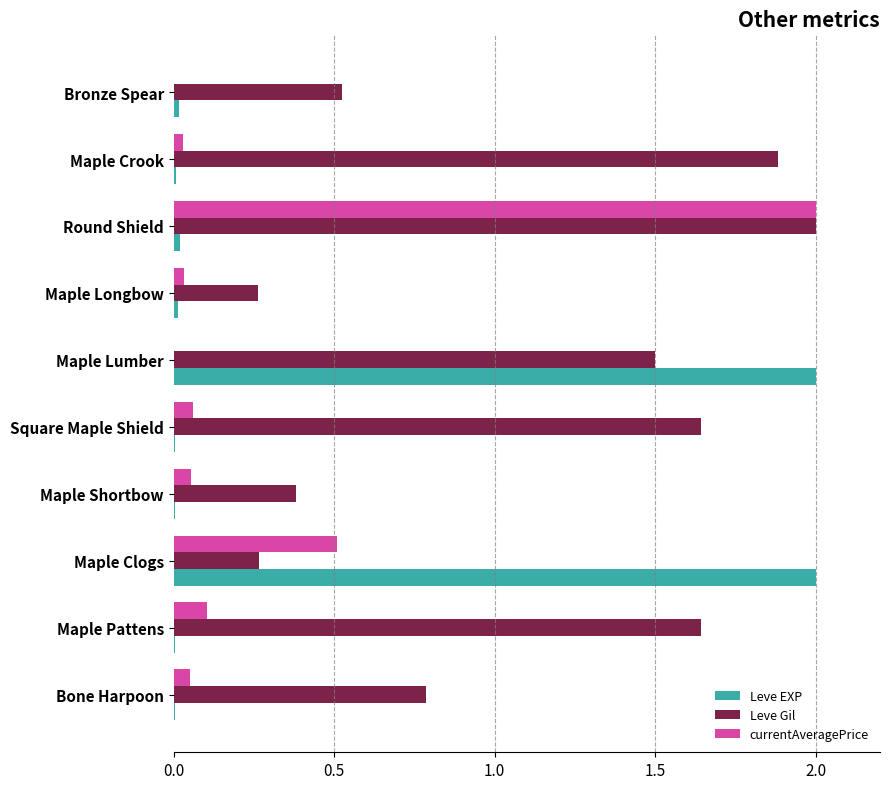

Between Bone Harpoon and Maple Clogs, which series saw the biggest shift?

Leve EXP